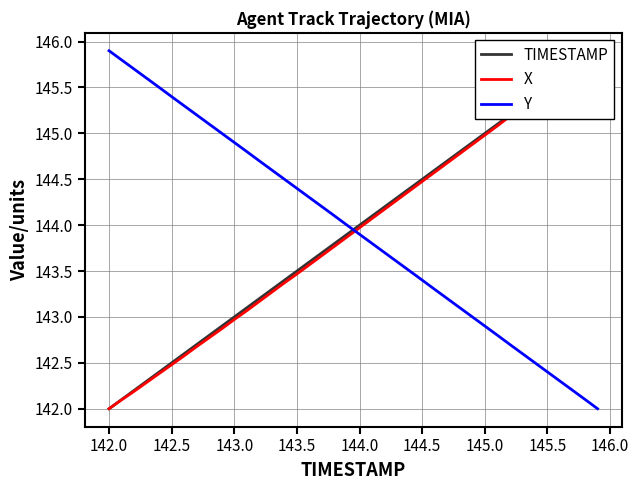

The Y series shows 233.3 at 144.5. True or false?

False